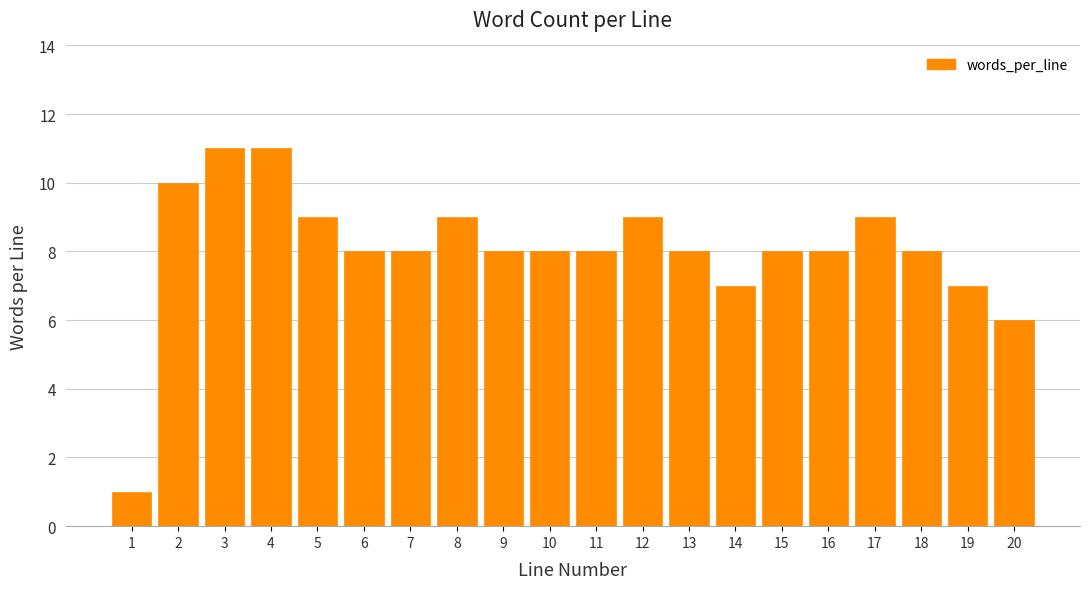

Reading right to left, what are all the values shown in this chart?

6	7	8	9	8	8	7	8	9	8	8	8	9	8	8	9	11	11	10	1